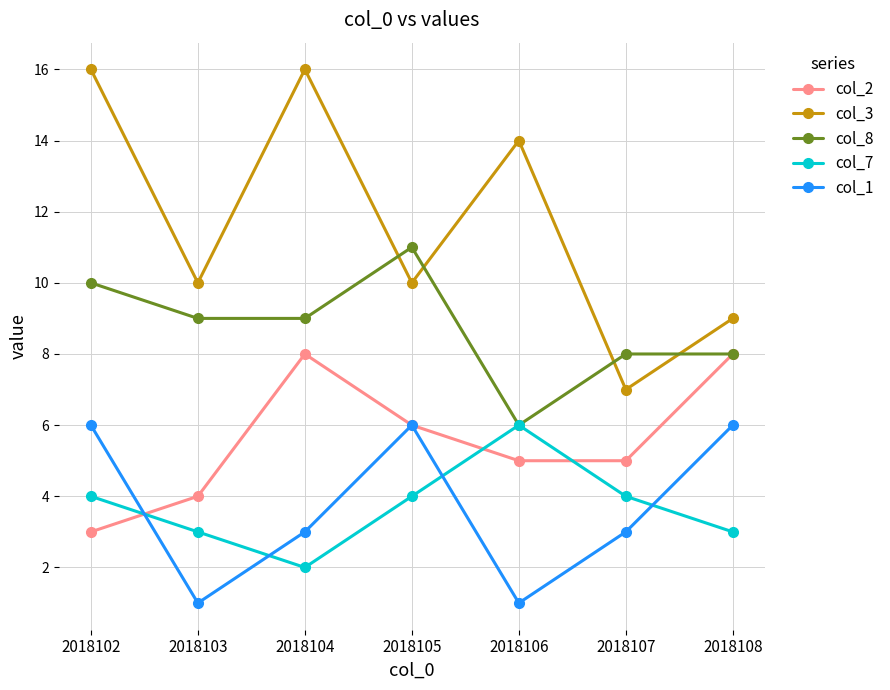

Which series has the widest spread of values?

col_3